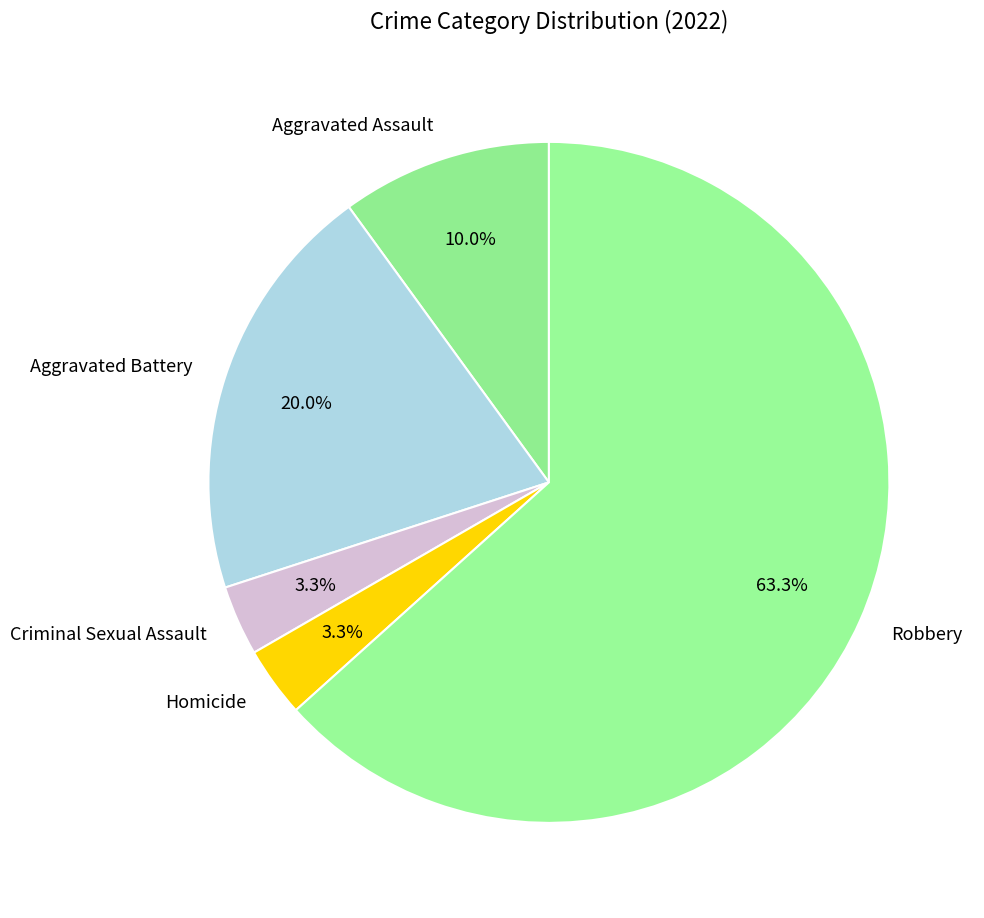

What is the largest slice in the pie chart?

Robbery